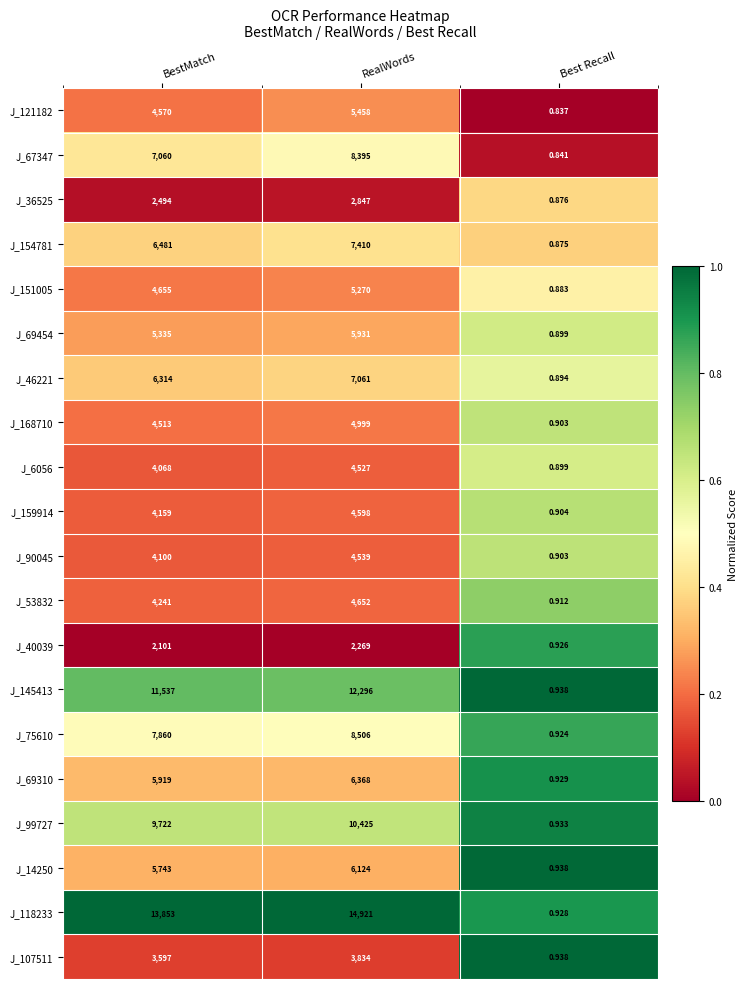

Where is J_69454 nearest to the value 2965?

BestMatch